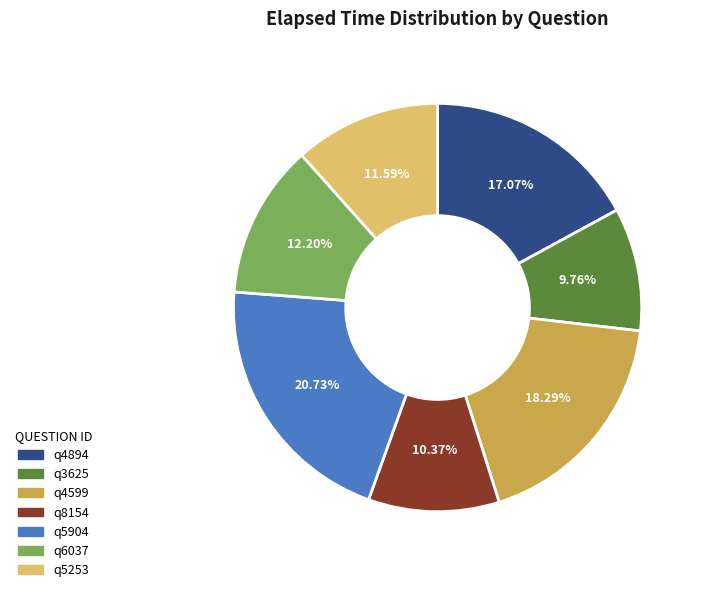

Combined, what portion of the pie is q4599 and q5904?

39.0%